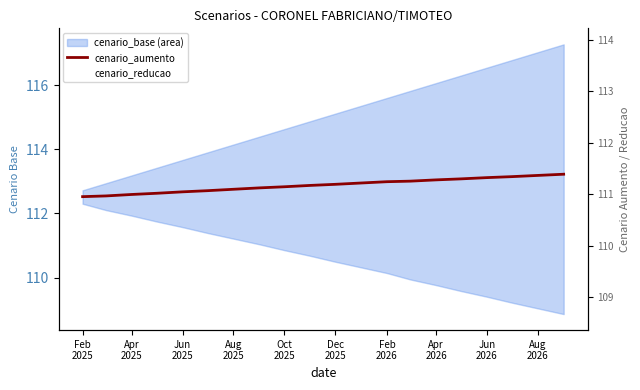

Which series has the largest range (max minus min)?

cenario_reducao